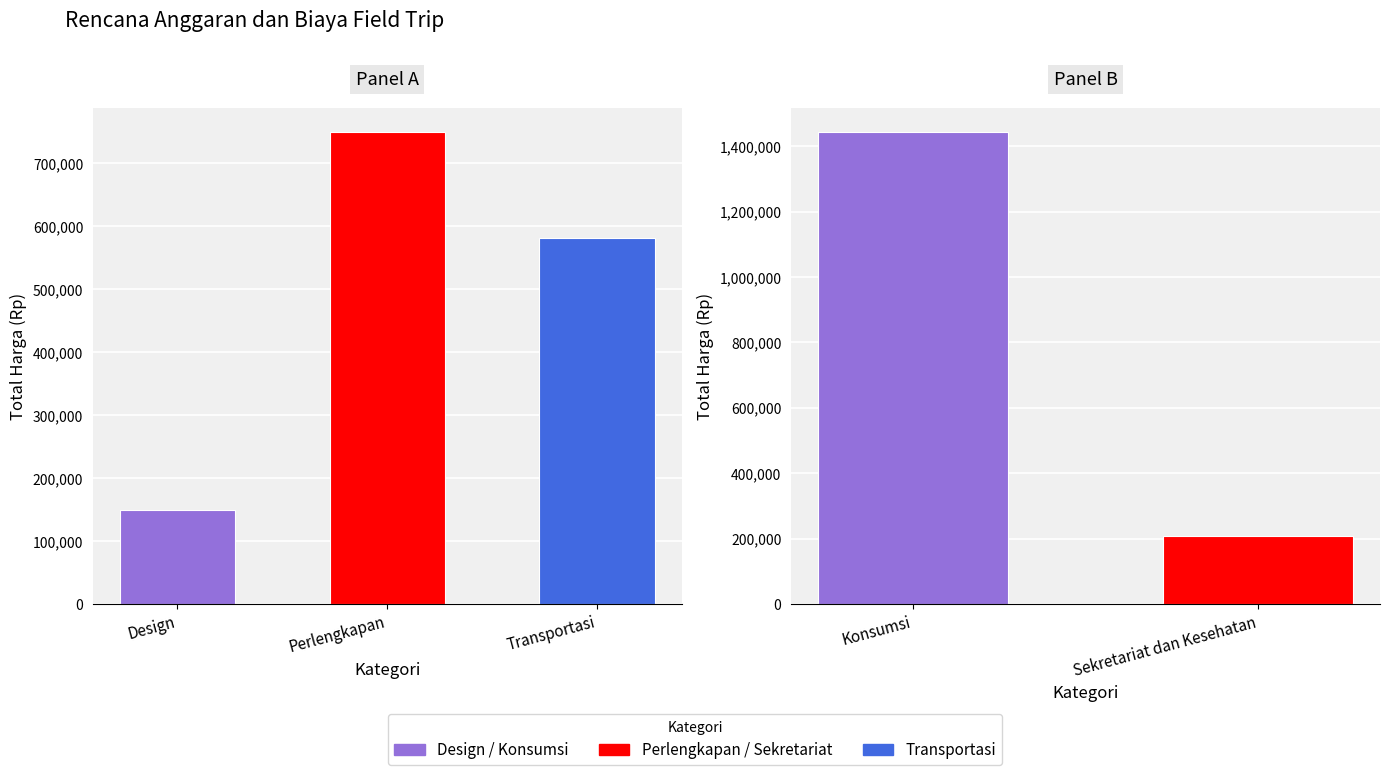

Is it true that the value at 0 is 150000?

True